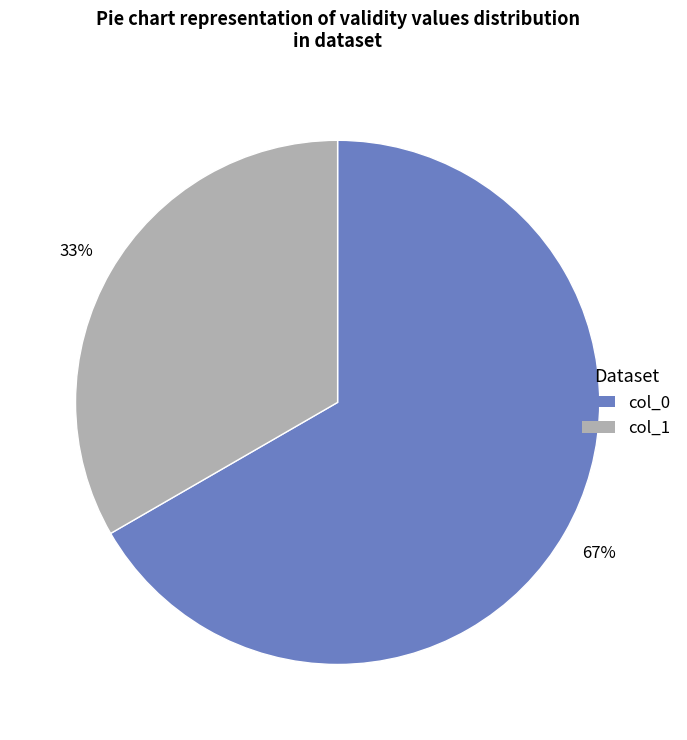

Is the sum of col_0 and col_1 greater than half?

Yes